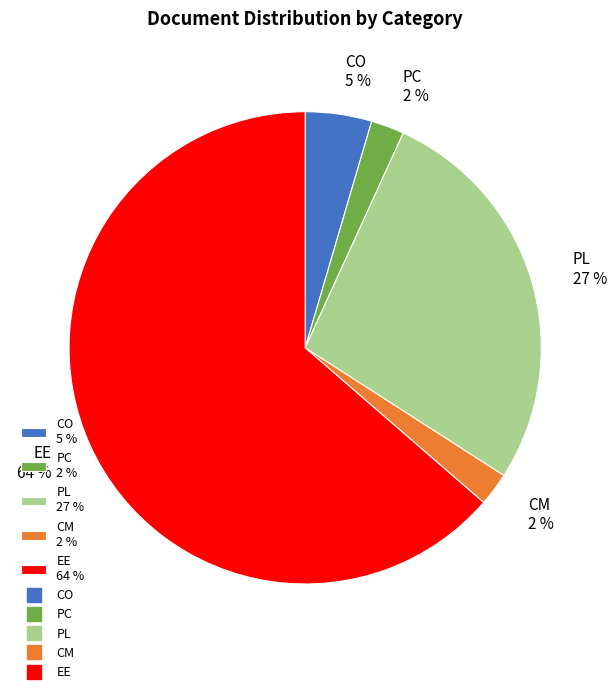

The CM 2 % slice represents 11% of the pie. True or false?

False